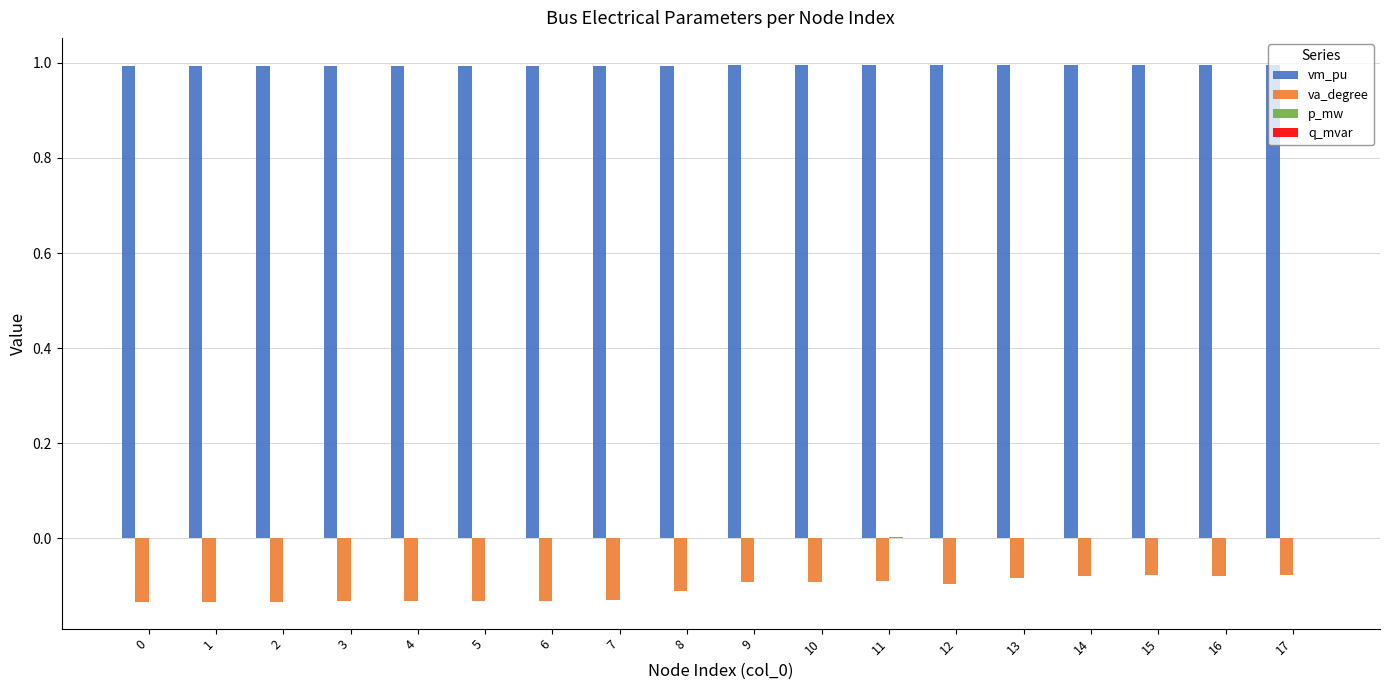

Does the chart contain stacked bars?

No